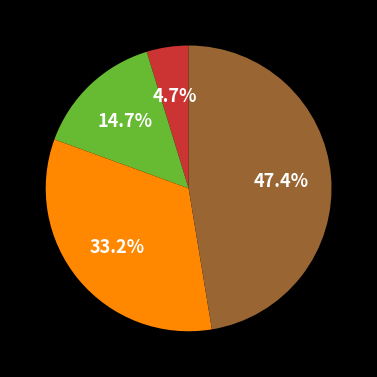

How many slices are in this pie chart?

4